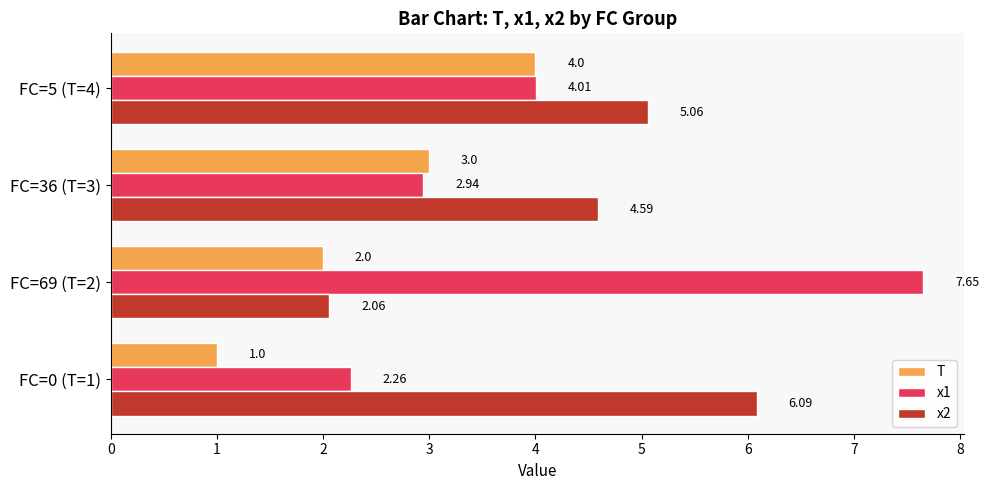

How many T values are between 2 and 4?

3